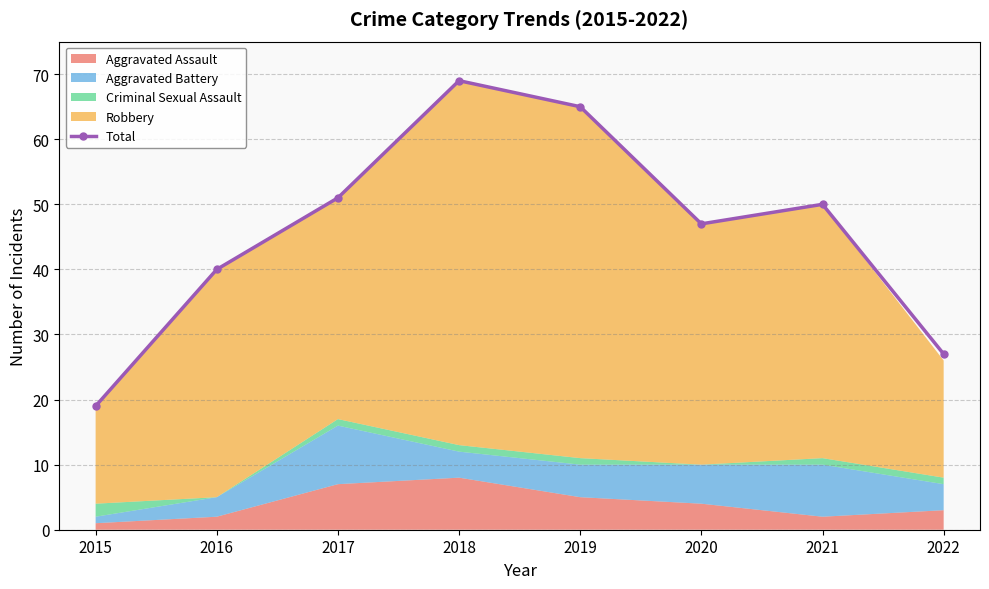

Between 2017 and 2021, which is larger?

2017